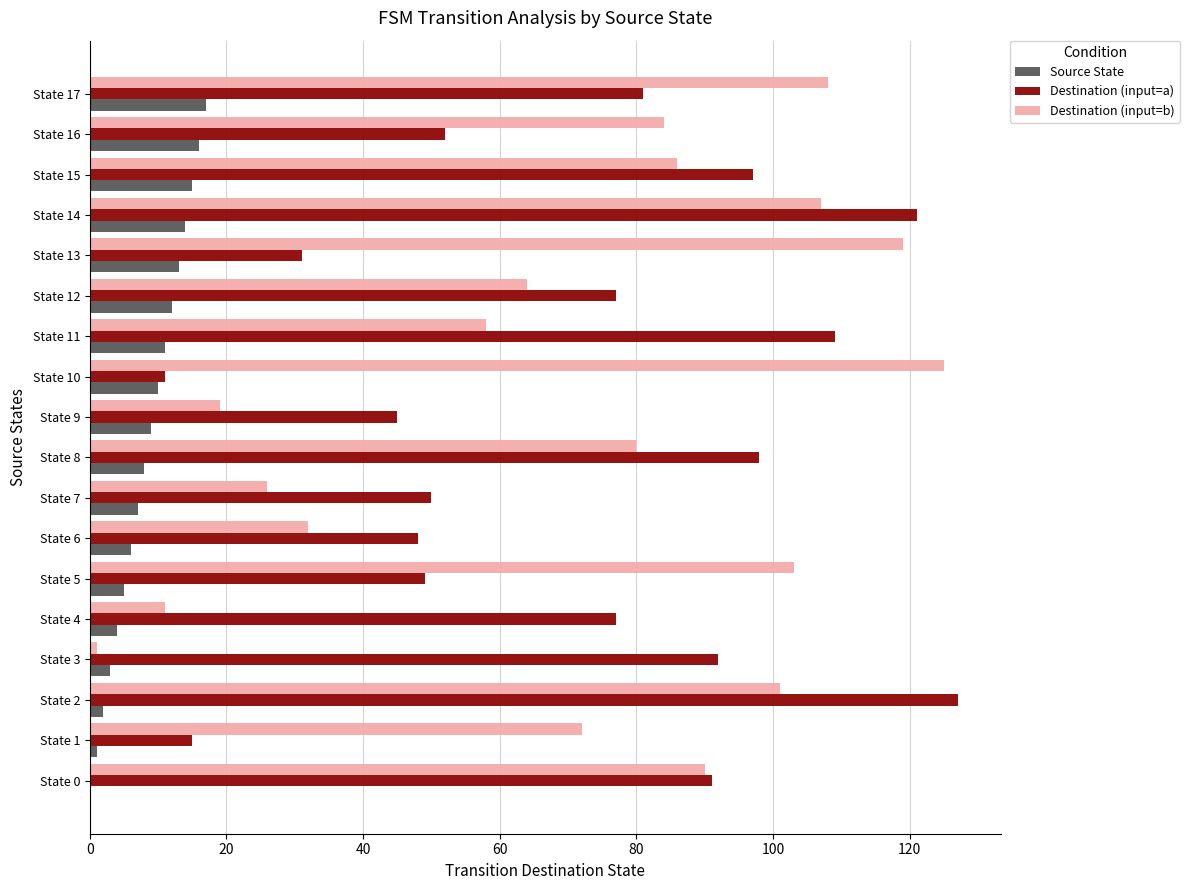

The Destination (input=a) series shows 32 at State 8. True or false?

False